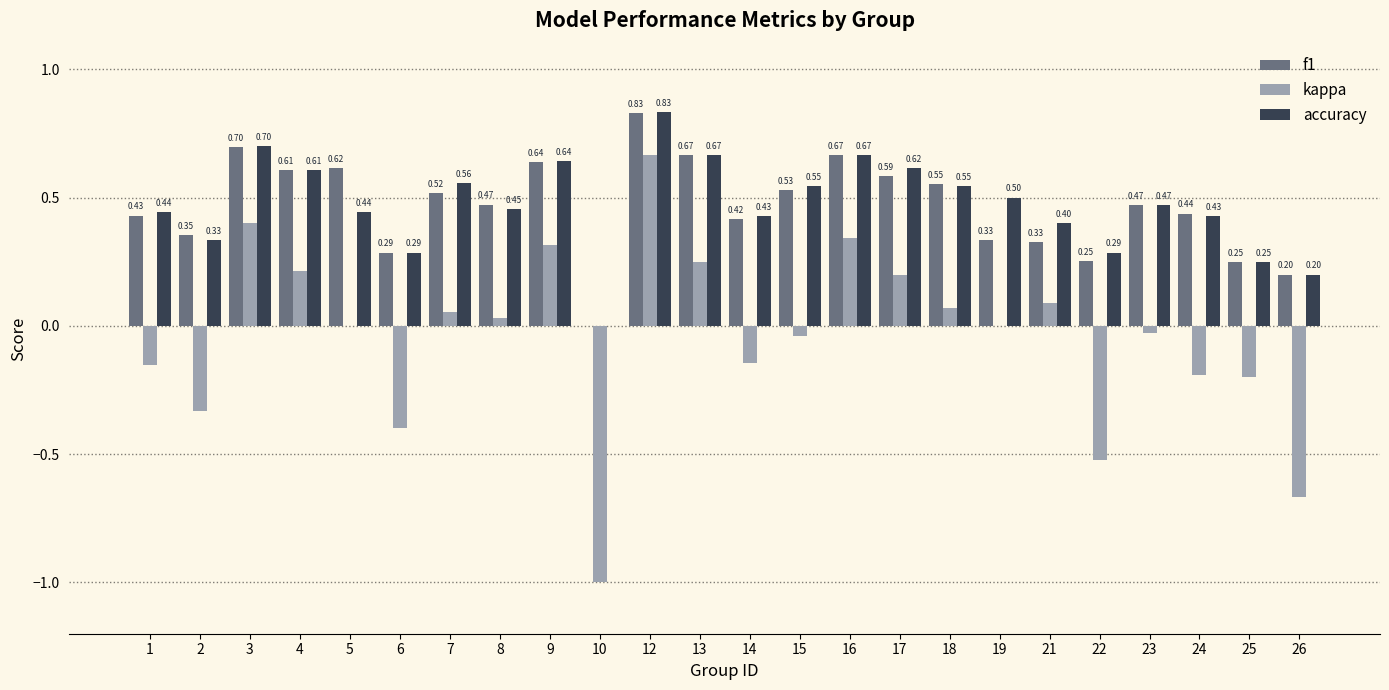

What is the difference between the accuracy values at 1 and 13?

0.2